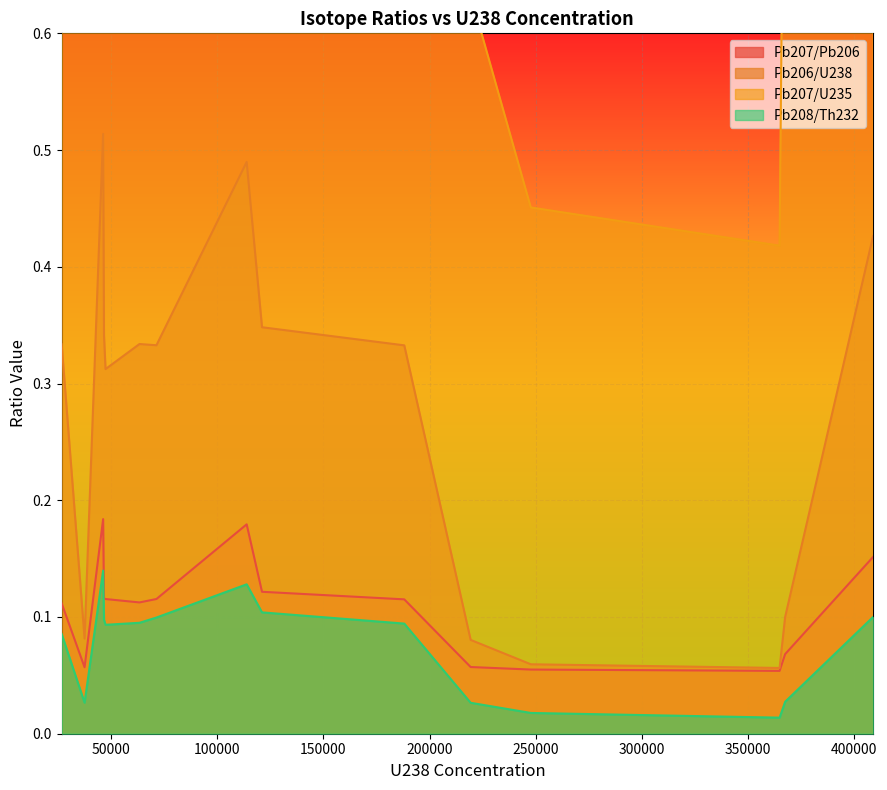

Is it true that Pb206/U238 equals 0.0 at INT2-05?

False